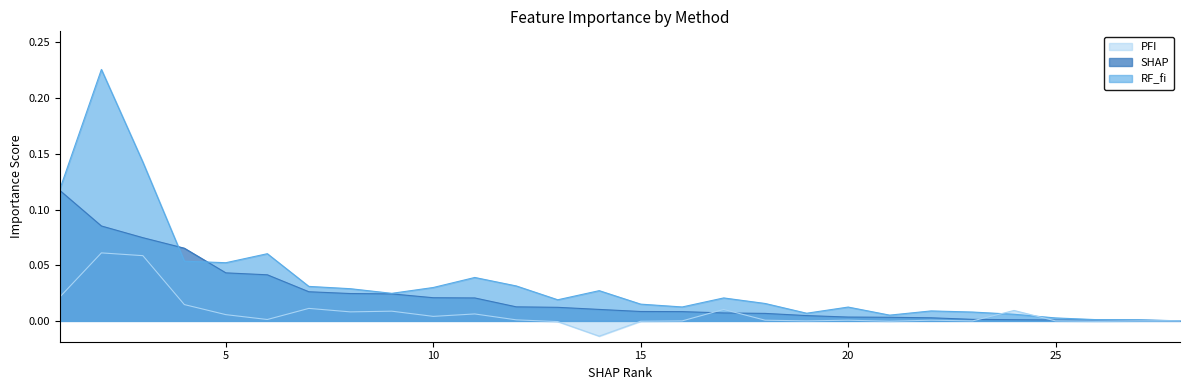

True or false: SHAP and PFI intersect in this chart.

True